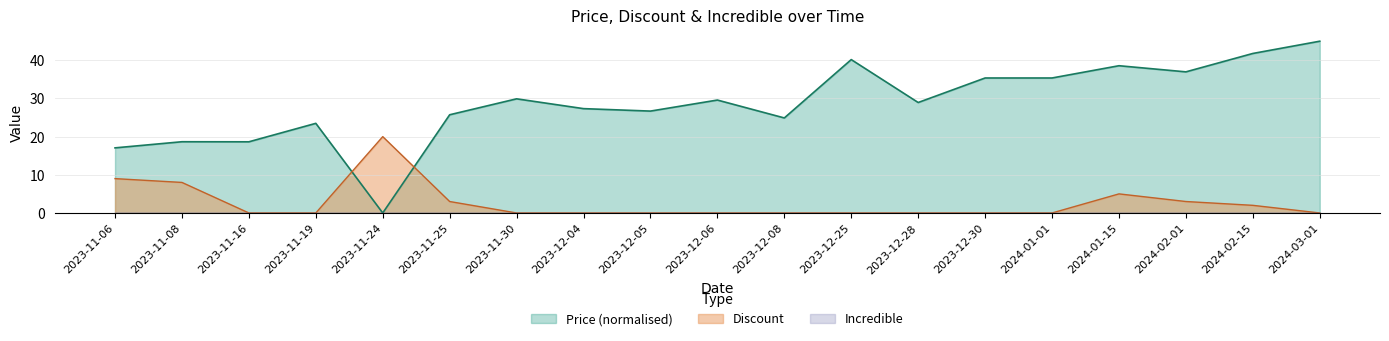

What is the value of the Discount point at the 18th from the left?

2.0